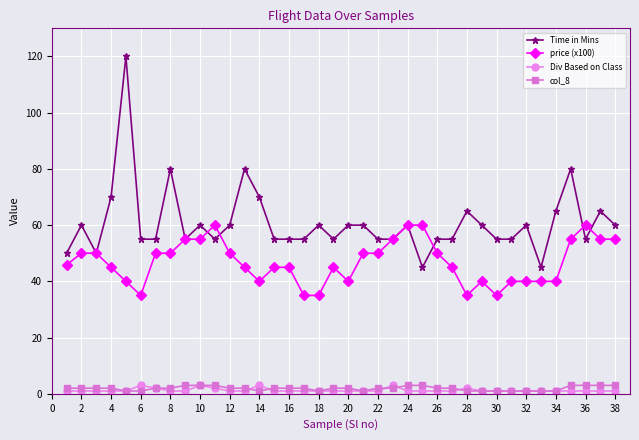

True or false: Time in Mins has more than 0 points higher than both neighbors.

True